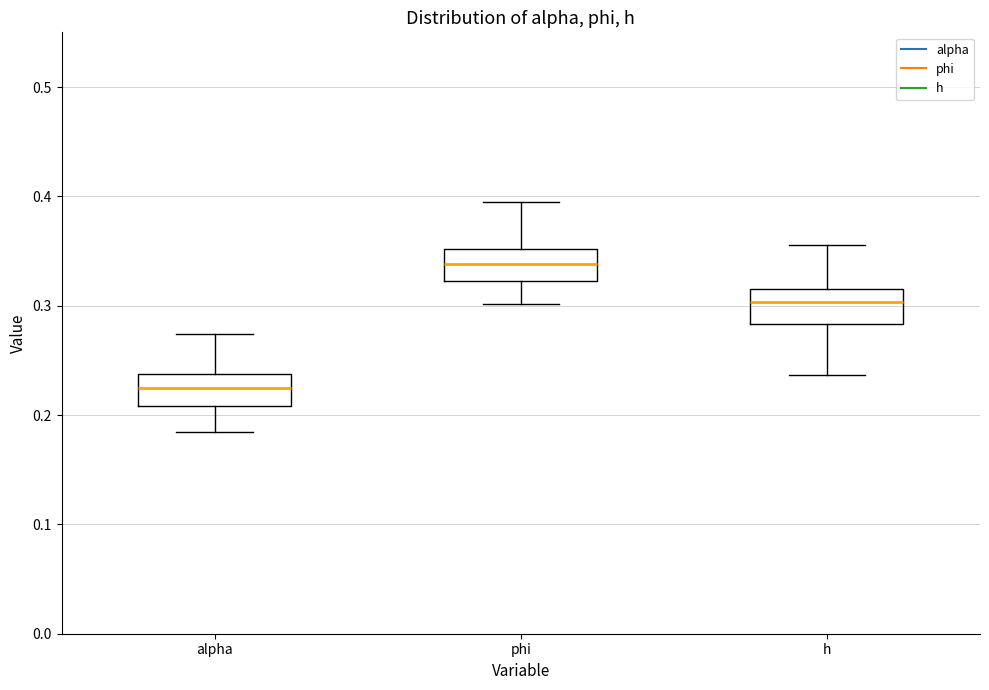

Reading left to right, transcribe this box plot: for each box, give where its median line is, the range the box spans, and where its two whiskers end, as read against the y-axis. The values are not printed on the chart, so give them approximately, as read against the axis.

alpha: median 0.22, box 0.21 to 0.24, whiskers 0.18 to 0.27
phi: median 0.34, box 0.32 to 0.35, whiskers 0.30 to 0.39
h: median 0.30, box 0.28 to 0.32, whiskers 0.24 to 0.36